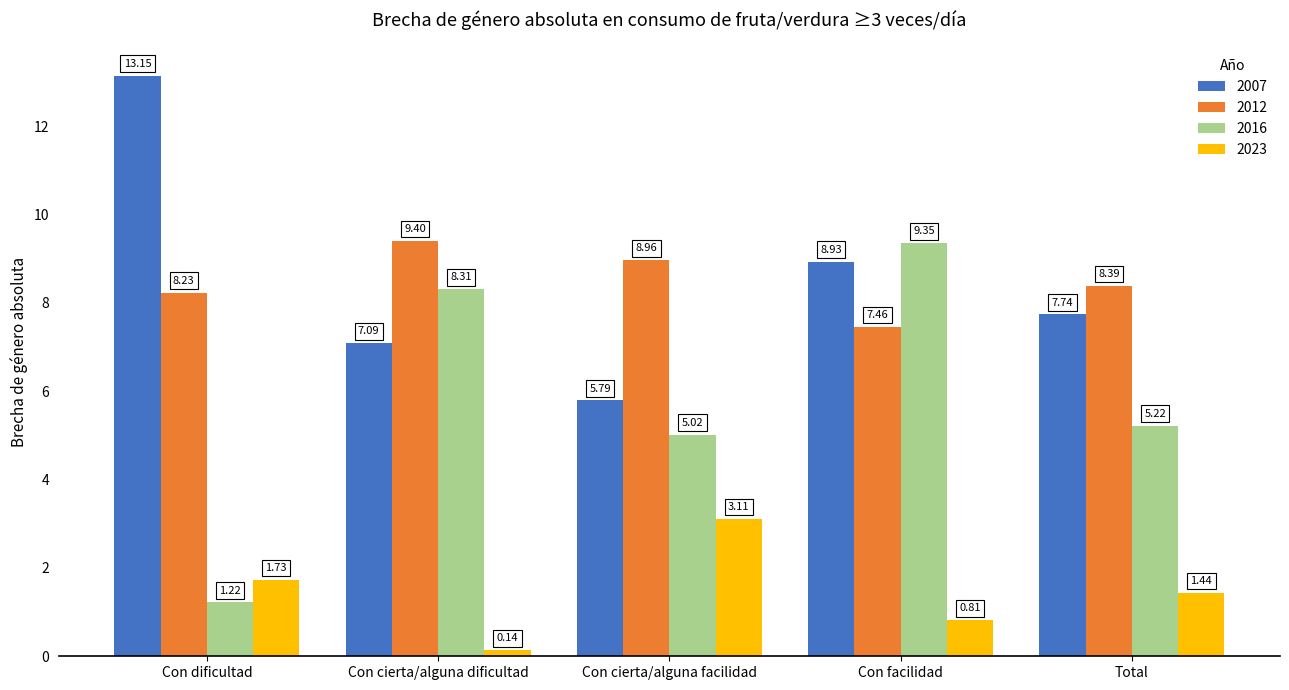

Where is 2007 nearest to the value 9?

Con facilidad